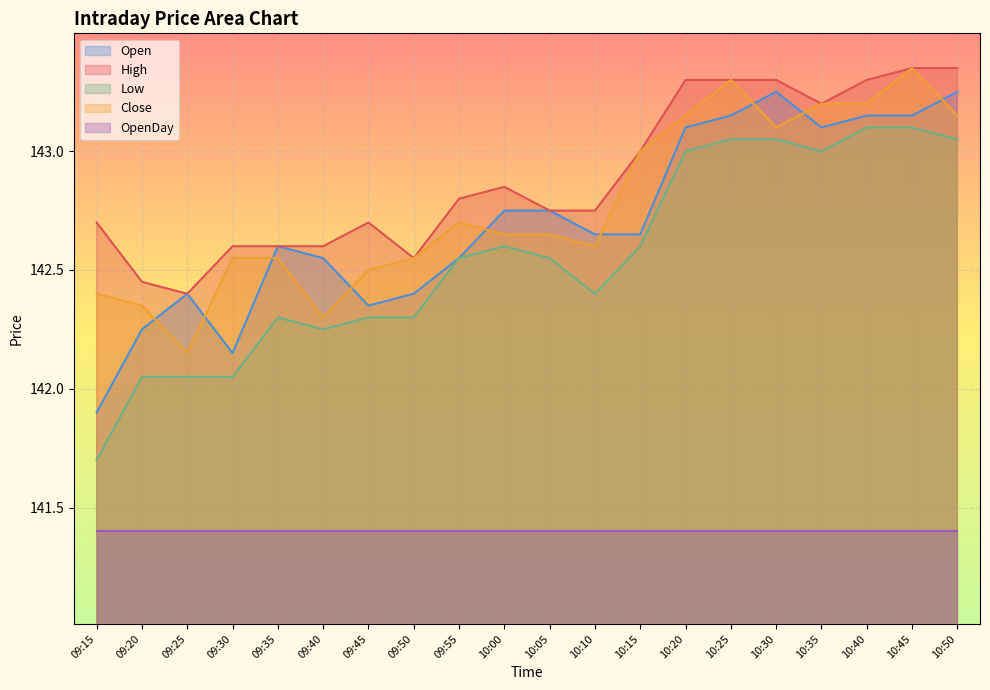

Which label corresponds to the largest value in the chart?

10:45